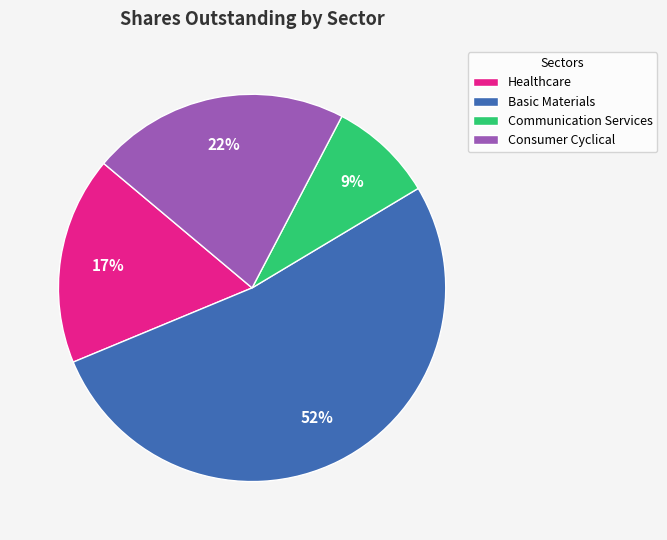

True or false: Healthcare accounts for 17% of the total.

True